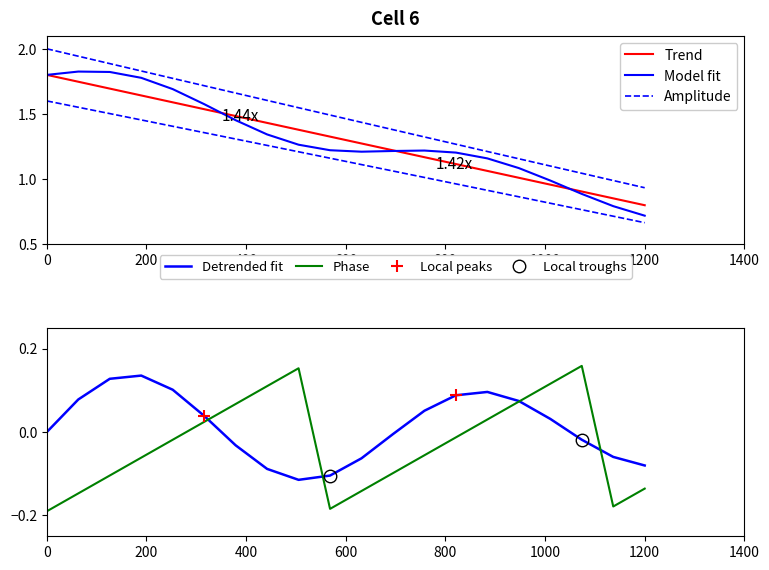

How many lines are shown in the chart?

5